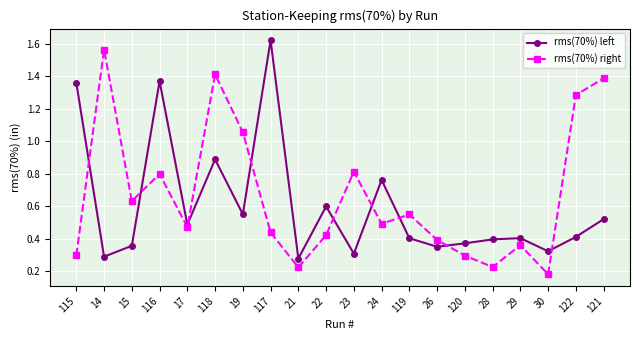

What is the spread (max minus min) of values at 122?

0.9